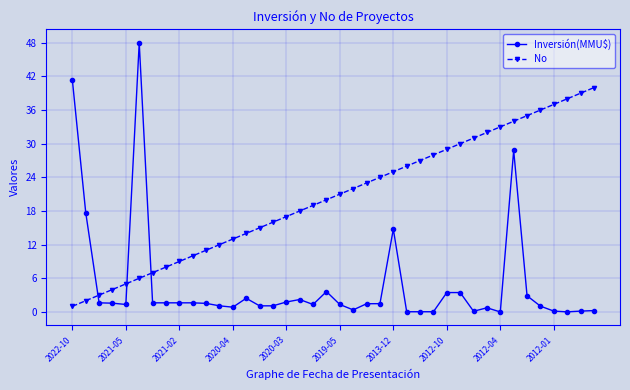

True or false: Inversión(MMU$) and No intersect in this chart.

True